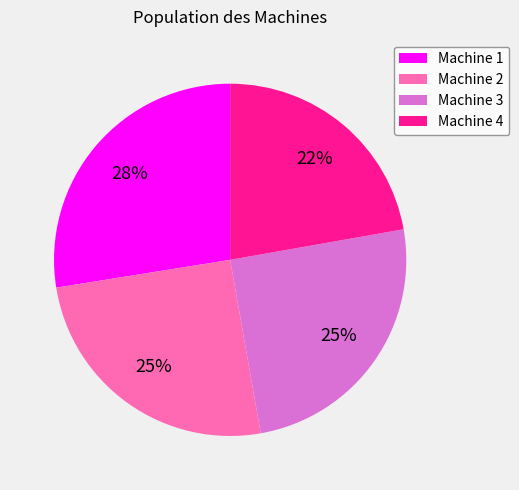

What is the ratio of the value at Machine 3 to the value at Machine 1?

0.9